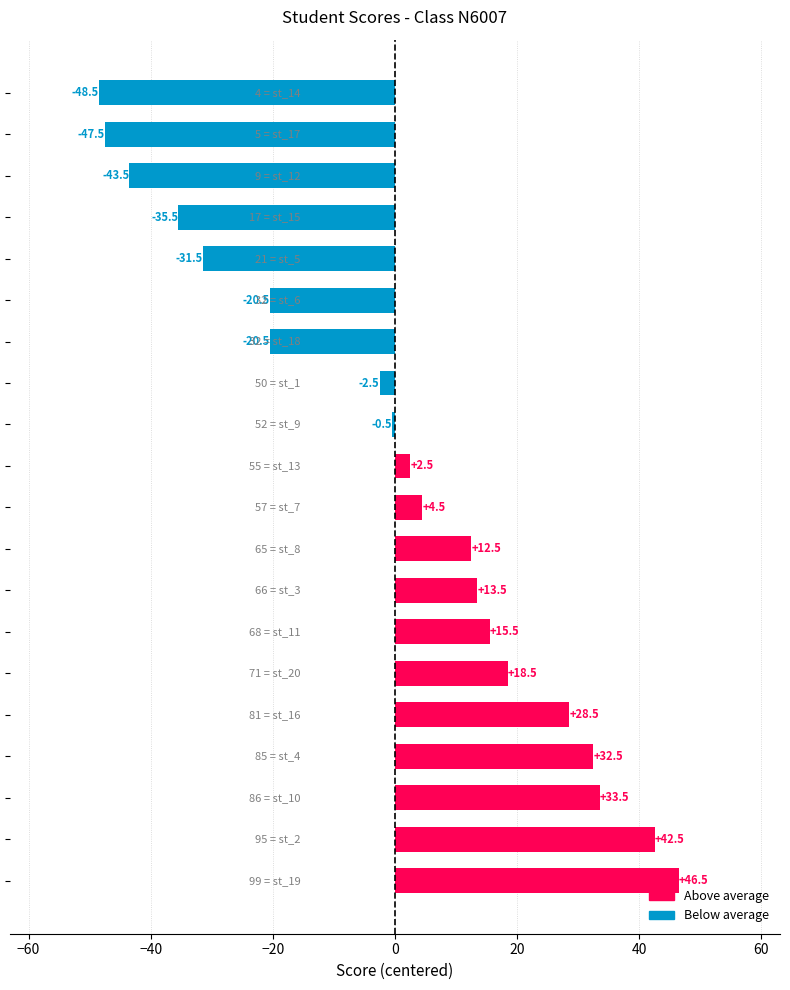

What is the maximum value shown in the chart?

46.5